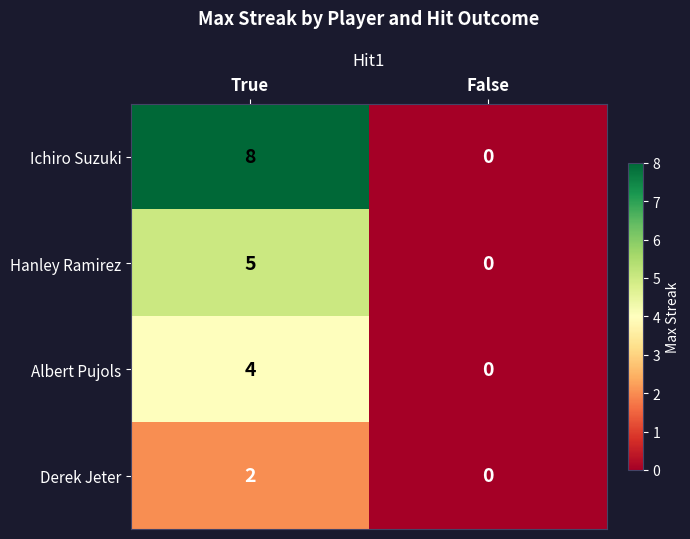

Rank the categories by Hanley Ramirez value from highest to lowest.

True, False